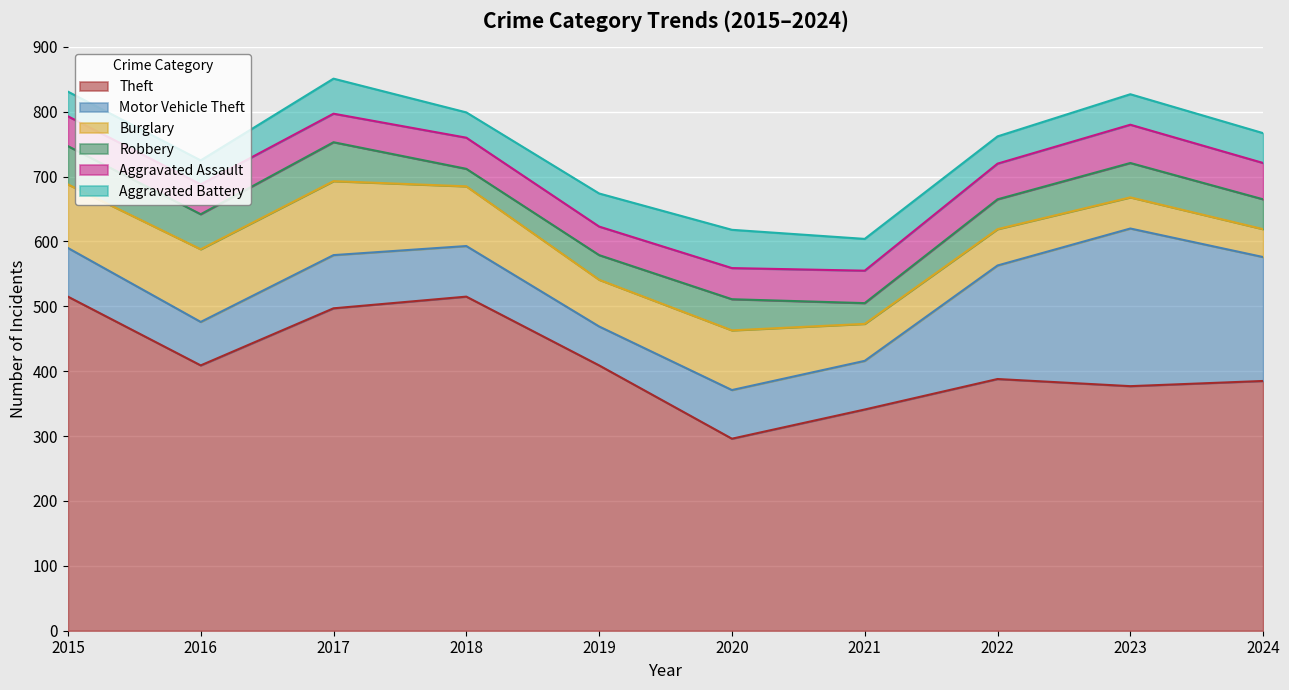

Where does the Robbery series first go above 48?

2015